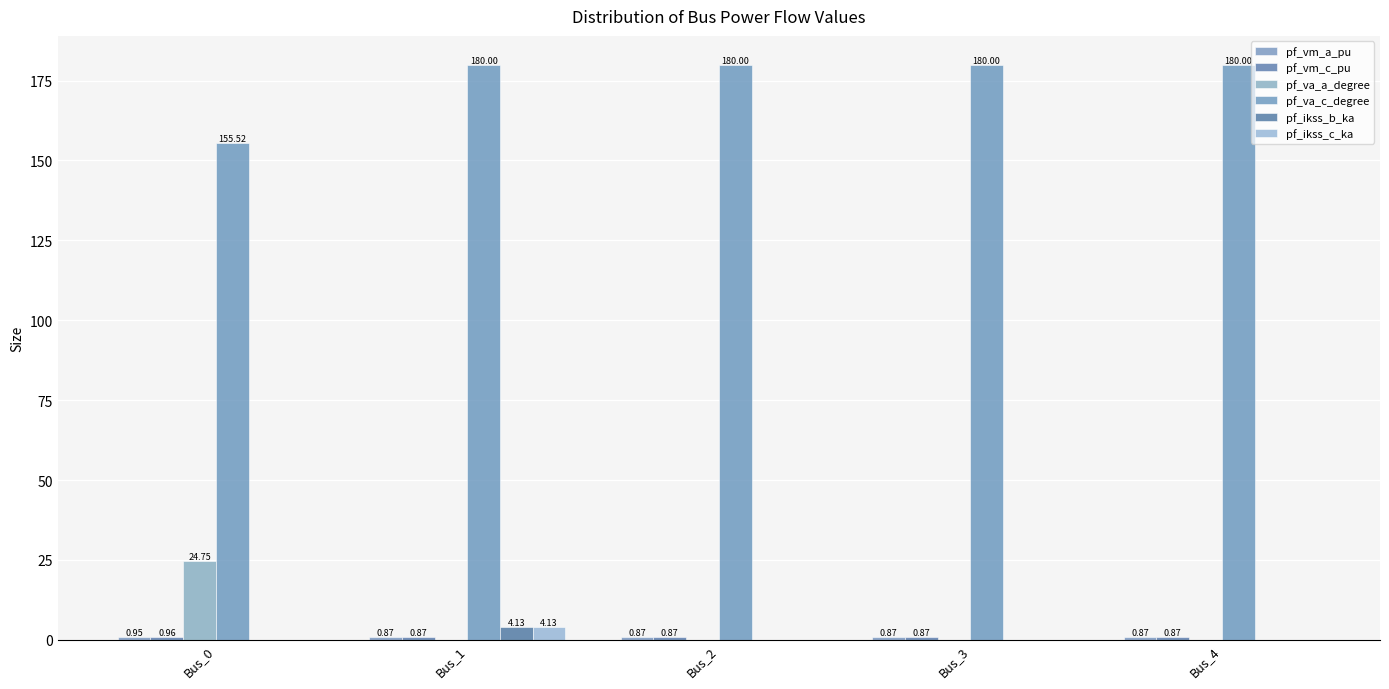

Are the bars horizontal?

No